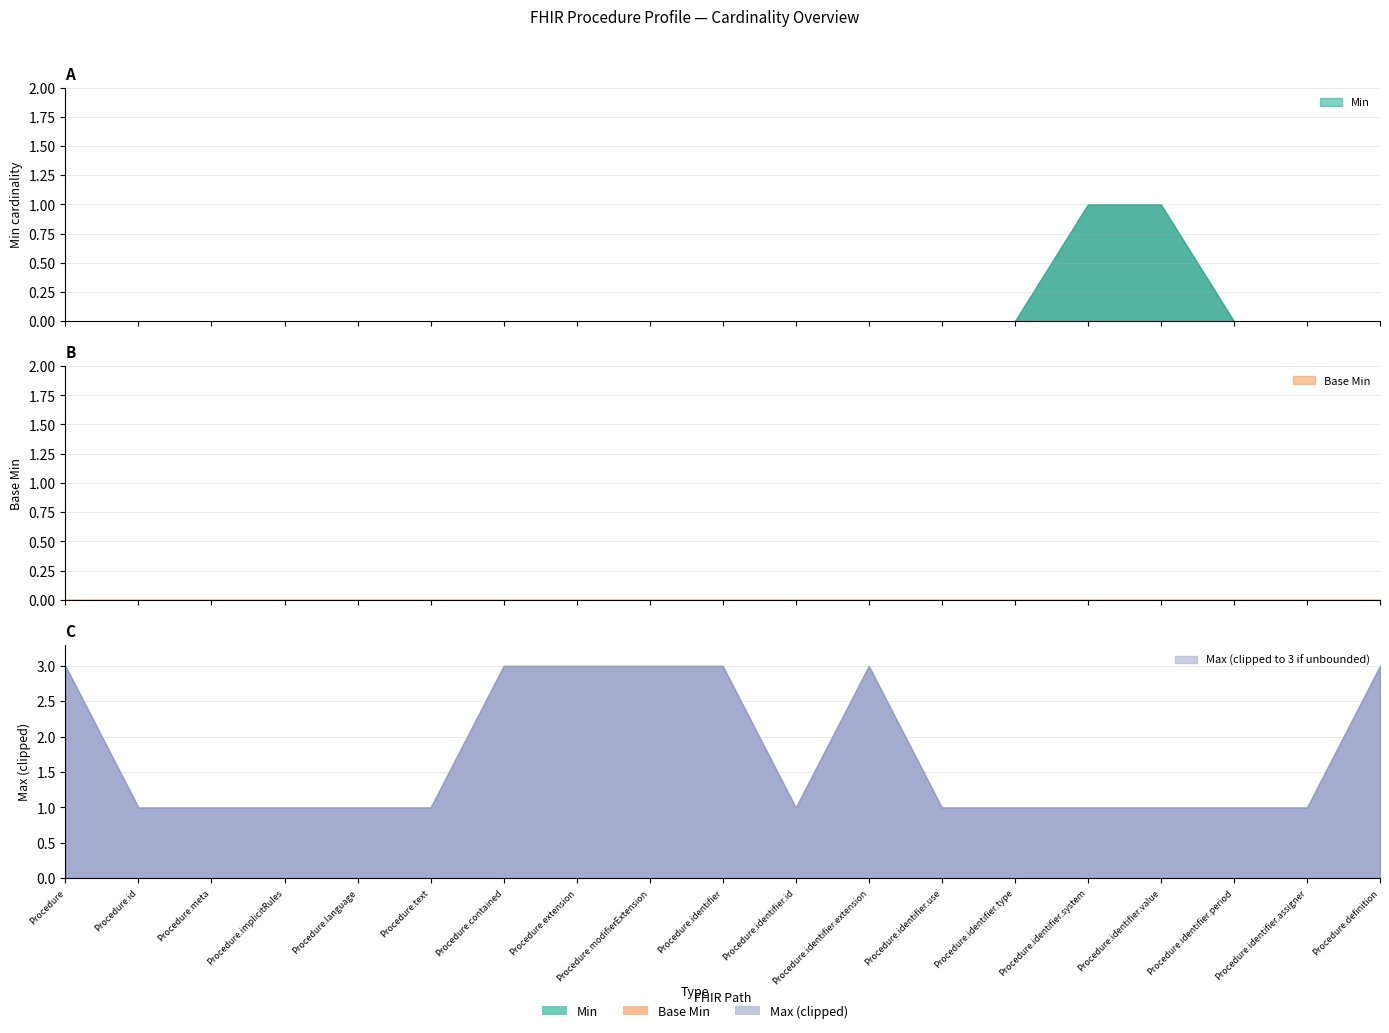

List the labels in order of Base Min value, largest first.

Procedure, Procedure.id, Procedure.meta, Procedure.implicitRules, Procedure.language, Procedure.text, Procedure.contained, Procedure.extension, Procedure.modifierExtension, Procedure.identifier, Procedure.identifier.id, Procedure.identifier.extension, Procedure.identifier.use, Procedure.identifier.type, Procedure.identifier.system, Procedure.identifier.value, Procedure.identifier.period, Procedure.identifier.assigner, Procedure.definition